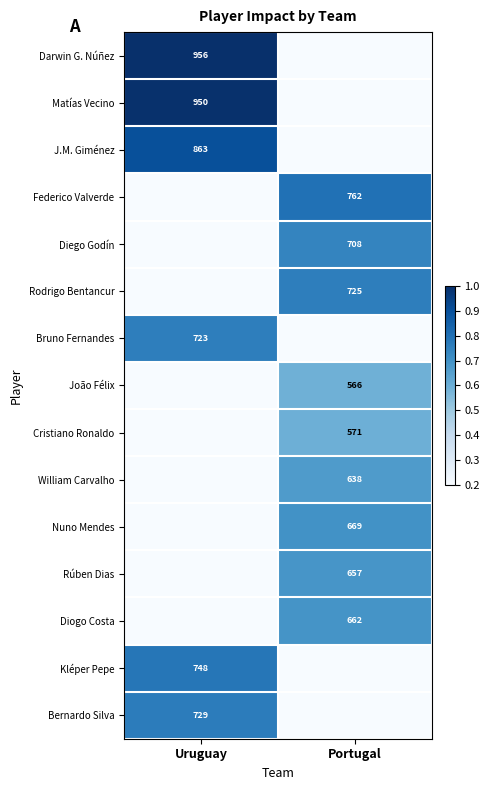

Is the value of Cristiano Ronaldo at Portugal greater than the value of Federico Valverde at Portugal?

No